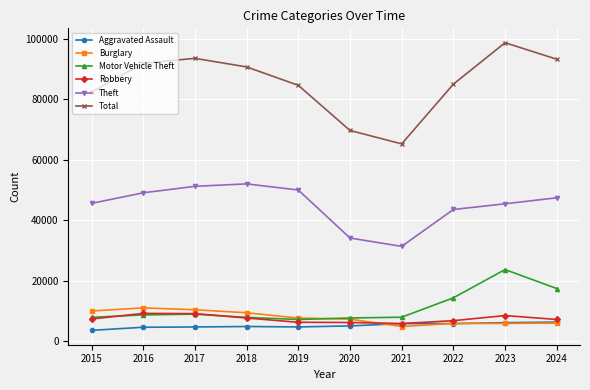

Does the chart display data point markers on the line(s)?

Yes